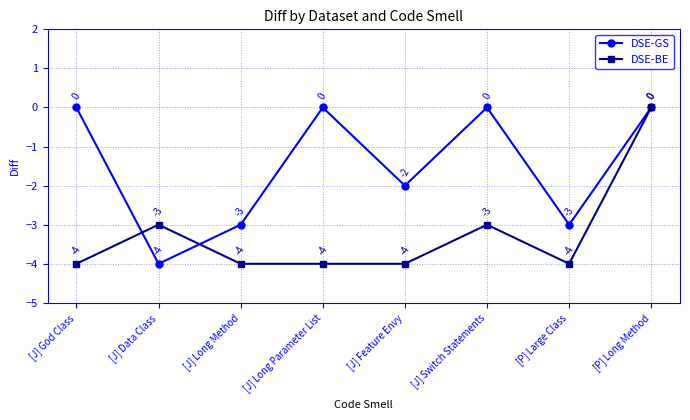

True or false: DSE-GS has more than 0 interior local peaks.

True